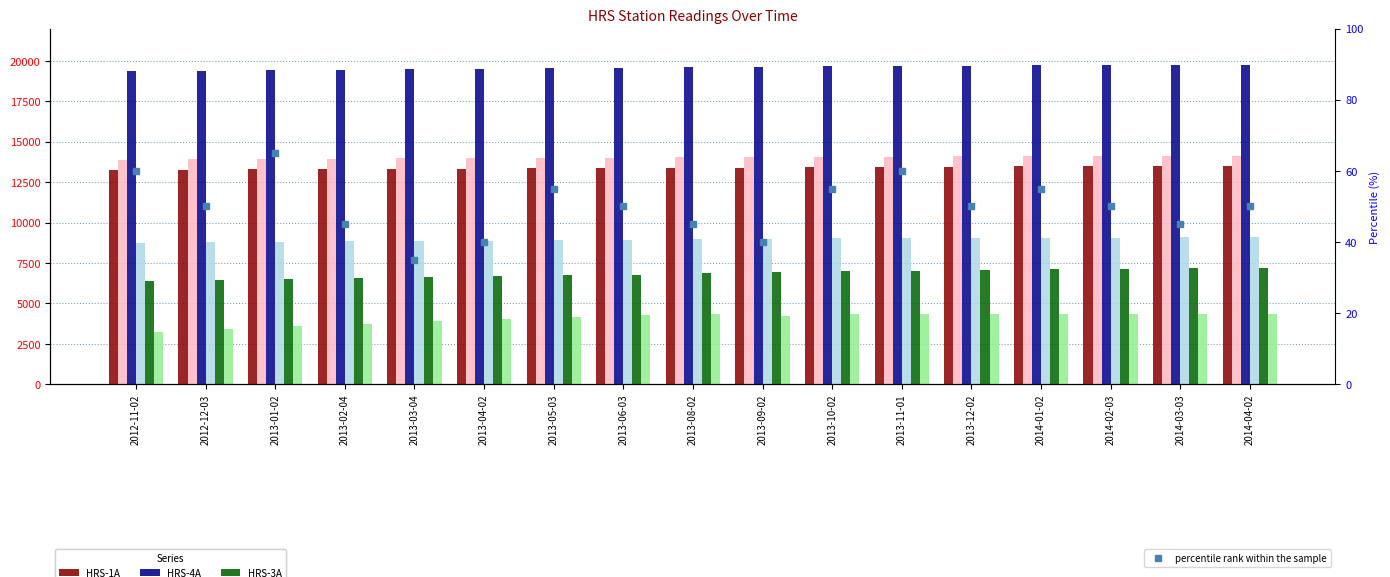

What is the average value of the HRS-1A series?

13388